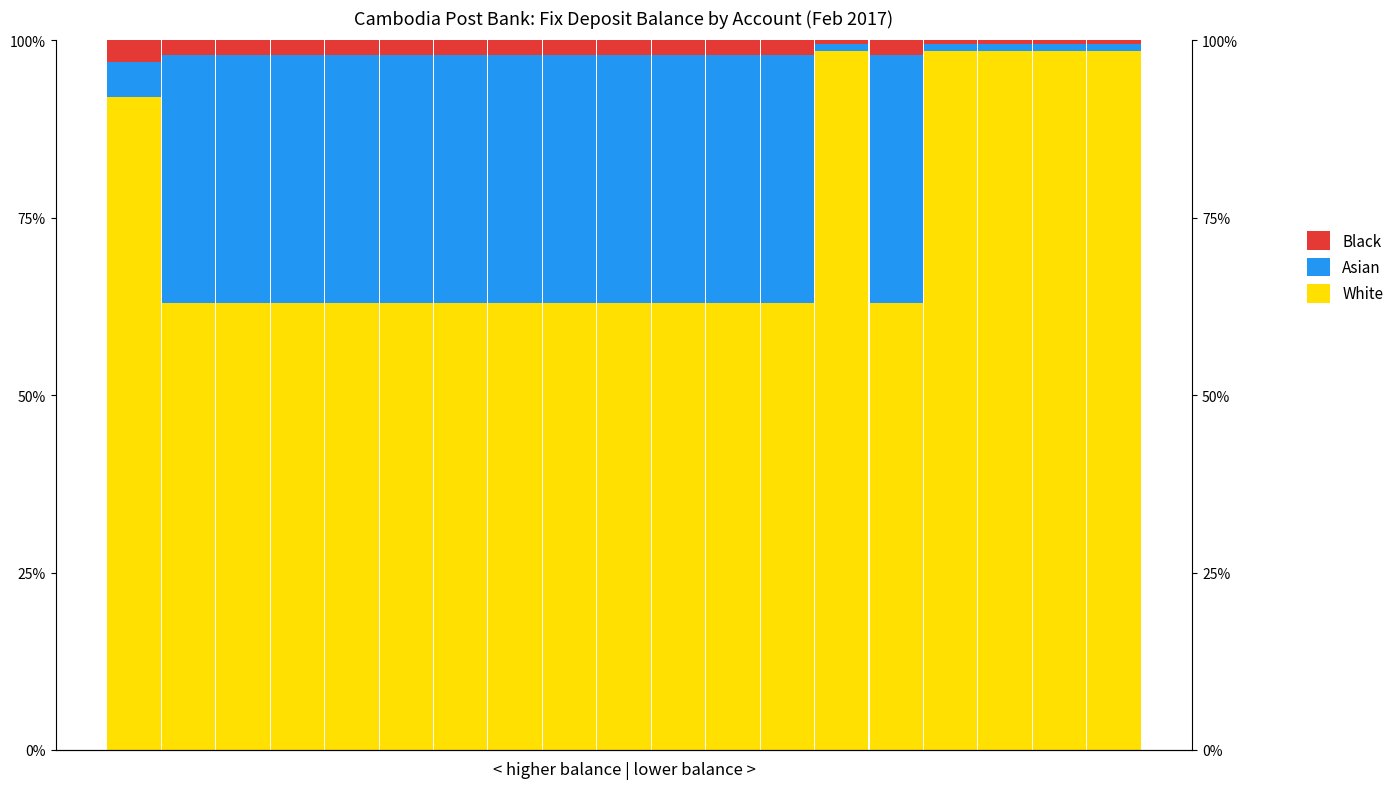

Reading right to left, what are all the values shown in this chart?

White: 1.0	1.0	1.0	1.0	0.6	1.0	0.6	0.6	0.6	0.6	0.6	0.6	0.6	0.6	0.6	0.6	0.6	0.6	0.9
Asian: 0.0	0.0	0.0	0.0	0.3	0.0	0.3	0.3	0.3	0.3	0.3	0.3	0.3	0.3	0.3	0.3	0.3	0.3	0.1
Black: 0.0	0.0	0.0	0.0	0.0	0.0	0.0	0.0	0.0	0.0	0.0	0.0	0.0	0.0	0.0	0.0	0.0	0.0	0.0